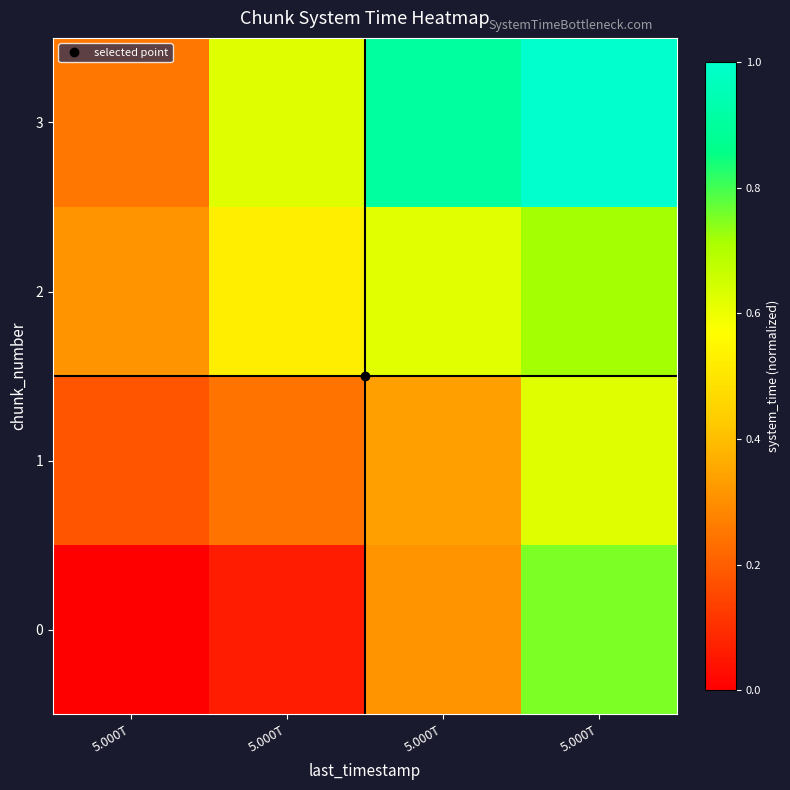

What is the total value across all series at 5.000T?

0.7